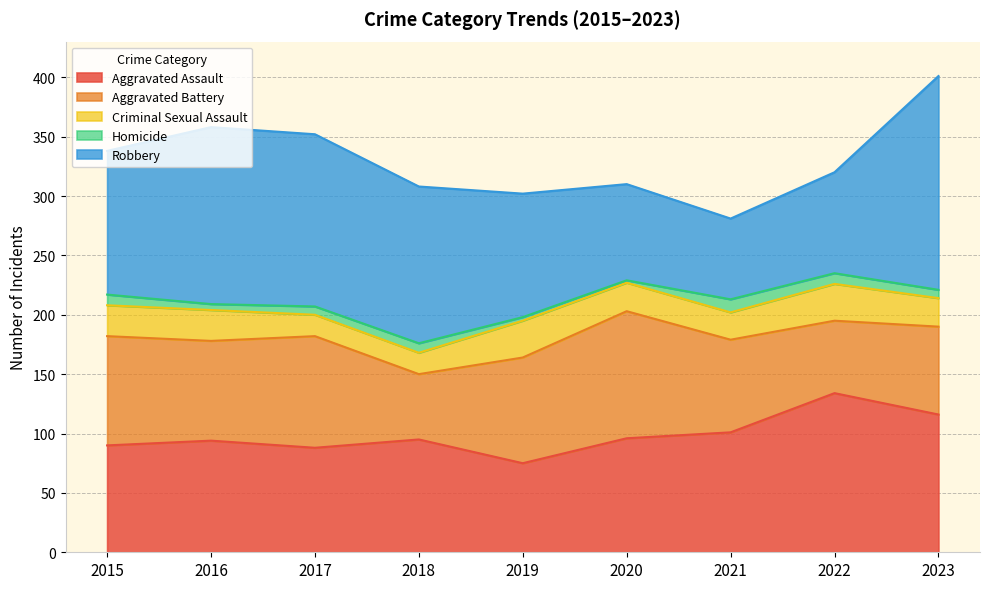

What is the average value of the Robbery series?

118